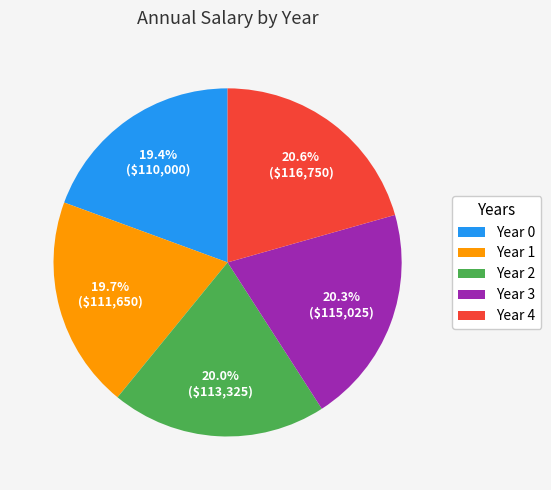

Approximately how many times larger is the value at Year 4 compared to Year 0?

1.1